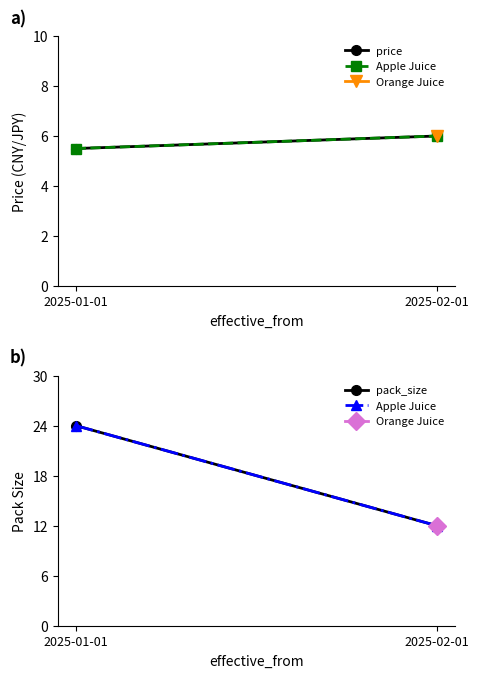

What is the sum of all pack_size values?

36.0